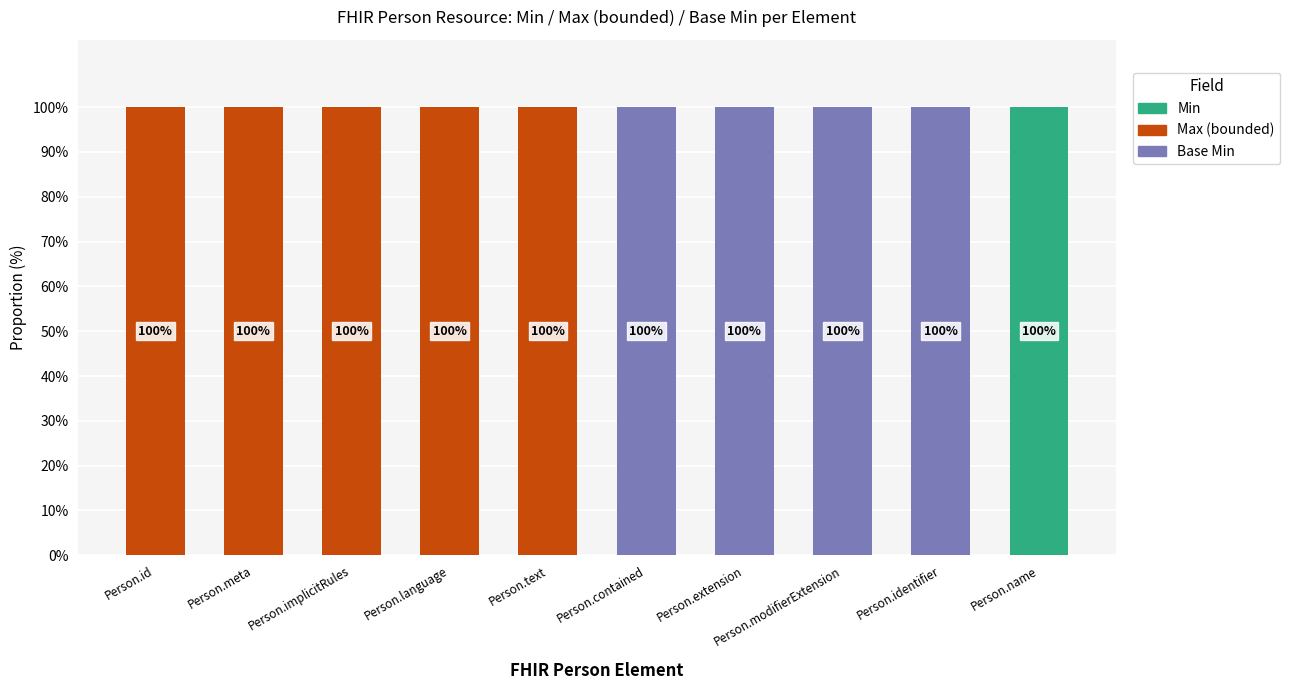

What is the total value across all series at Person.extension?

100